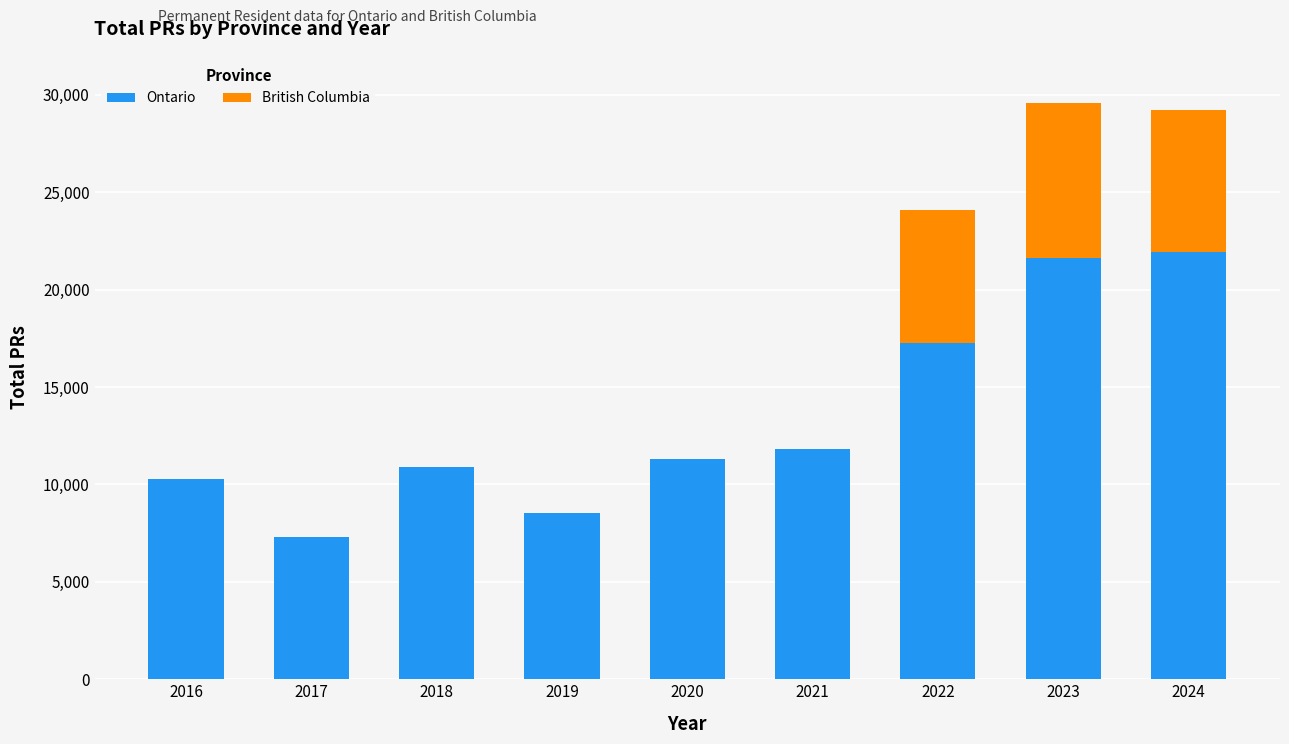

Reading left to right, what are the values for Ontario?

2016=10300	2017=7320	2018=10910	2019=8530	2020=11330	2021=11840	2022=17265	2023=21610	2024=21945